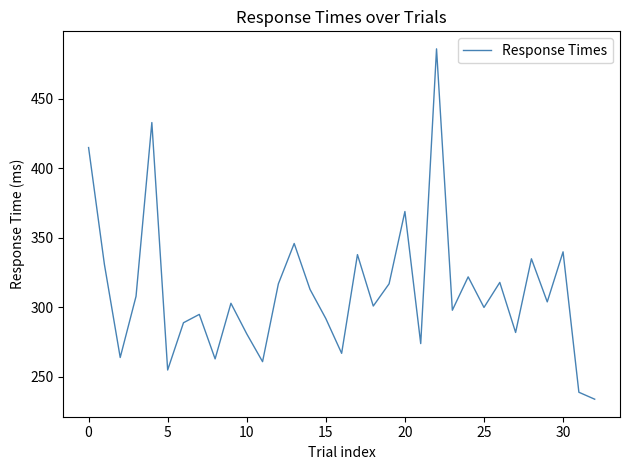

What is the minimum value shown in the chart?

234